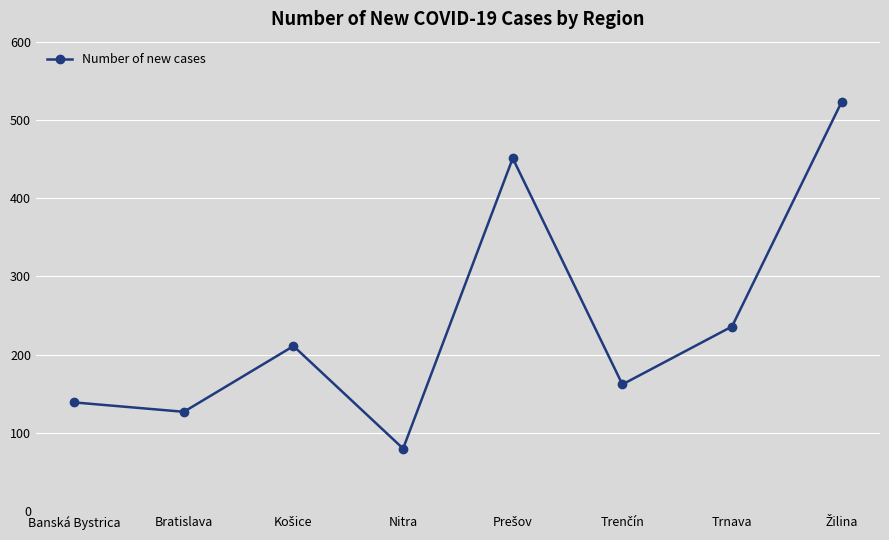

The chart shows a value of 80 at Nitra. True or false?

True